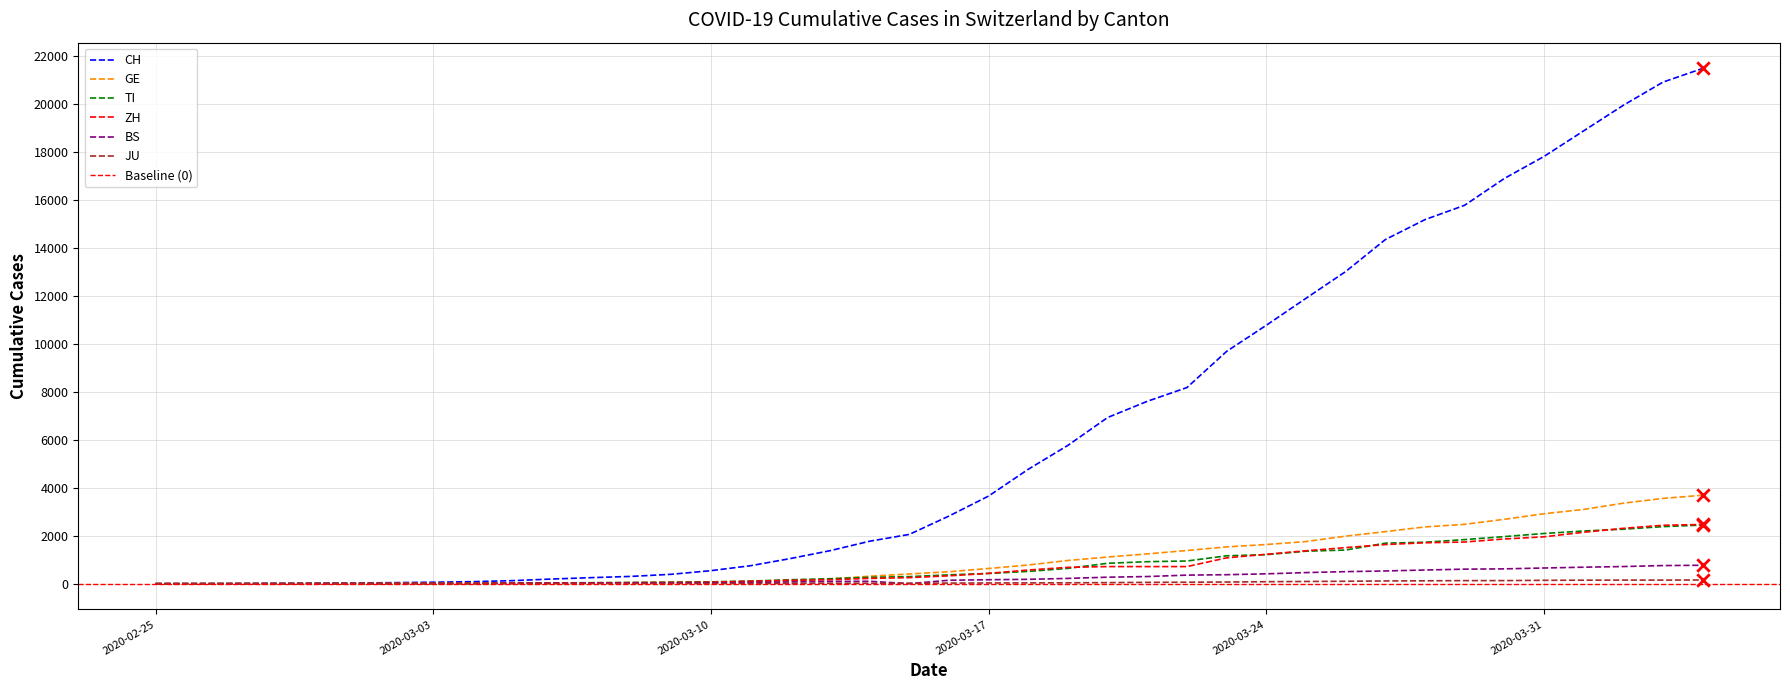

At which category is the sum across all series the highest?

2020-04-04